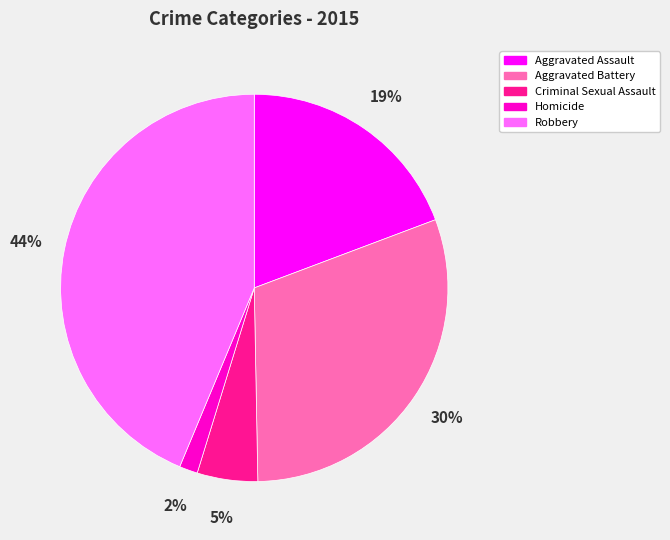

The Robbery slice represents 44% of the pie. True or false?

True